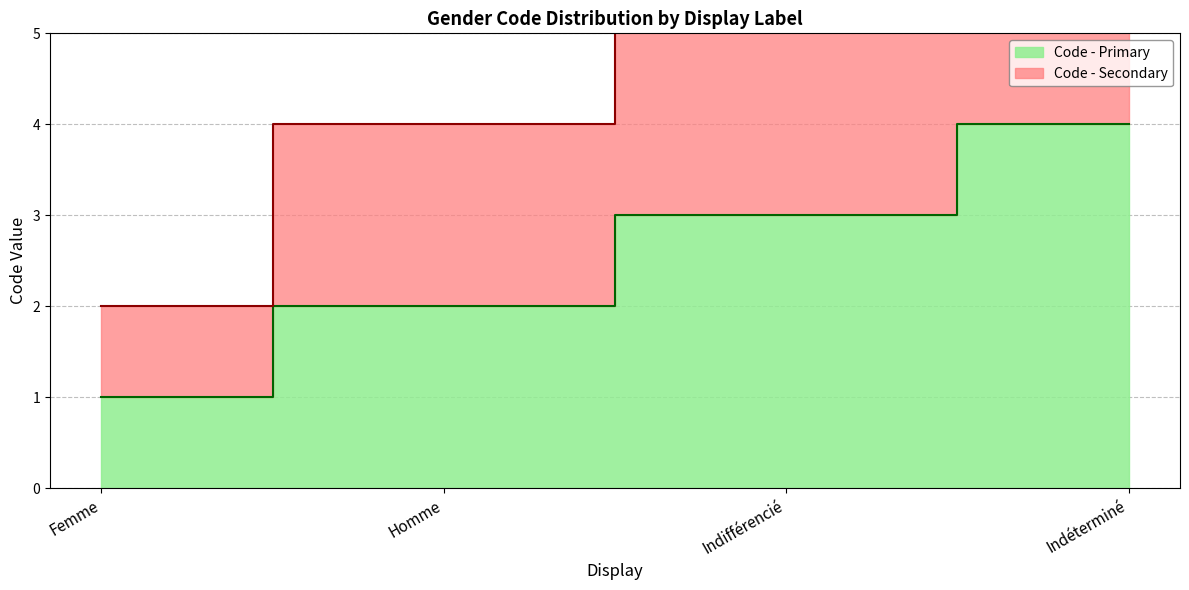

List the series in order of their overall mean, highest first.

Code - Secondary, Code - Primary